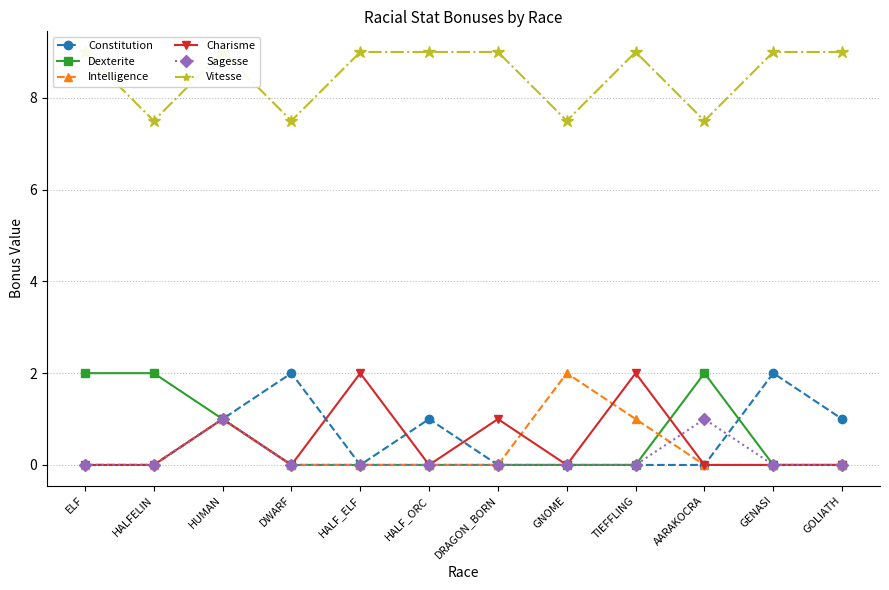

What is the spread (max minus min) of values at HALFELIN?

7.5